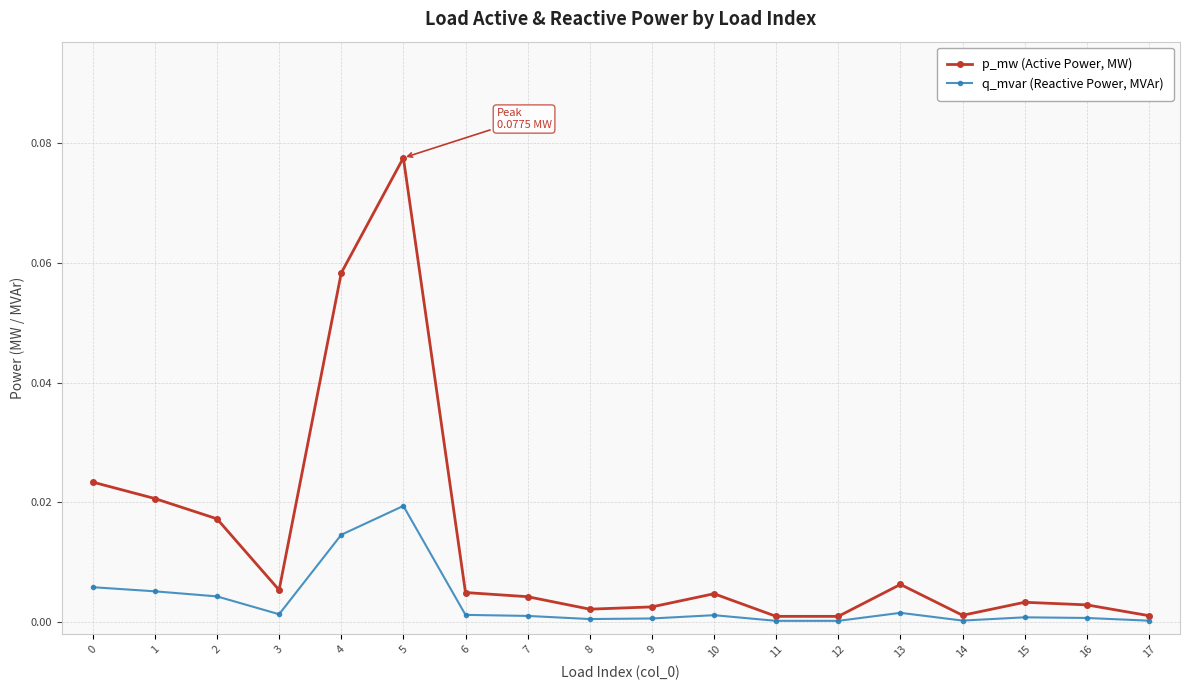

Which category has the highest value across all series?

5